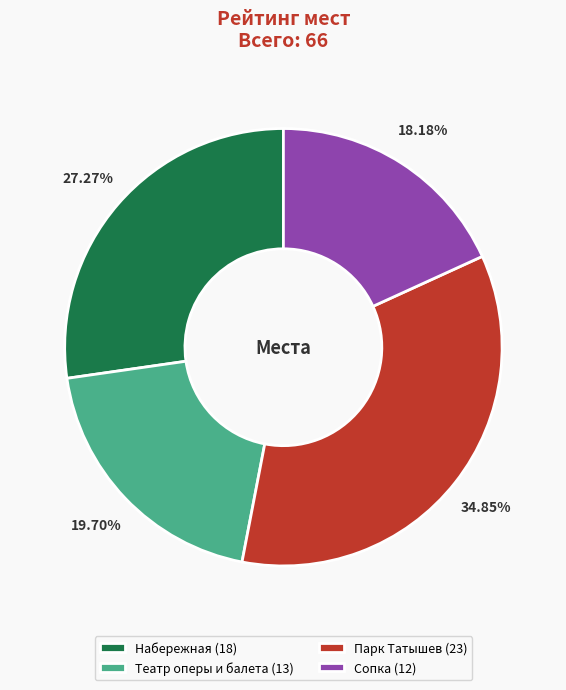

Does any single category account for the majority?

No